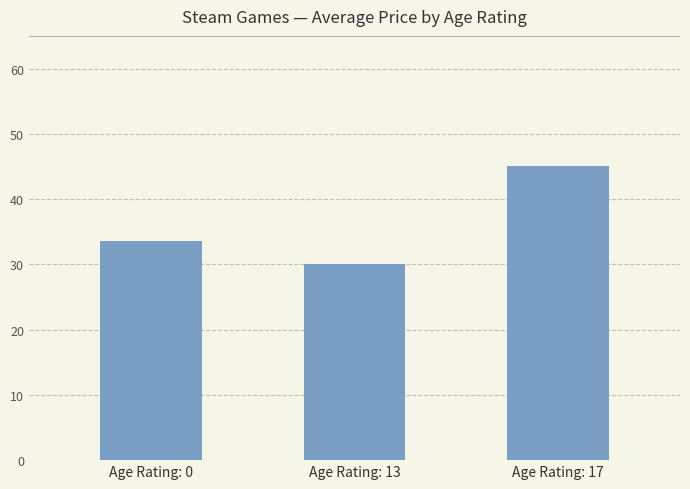

Which category has the highest value across all series?

Age Rating: 17